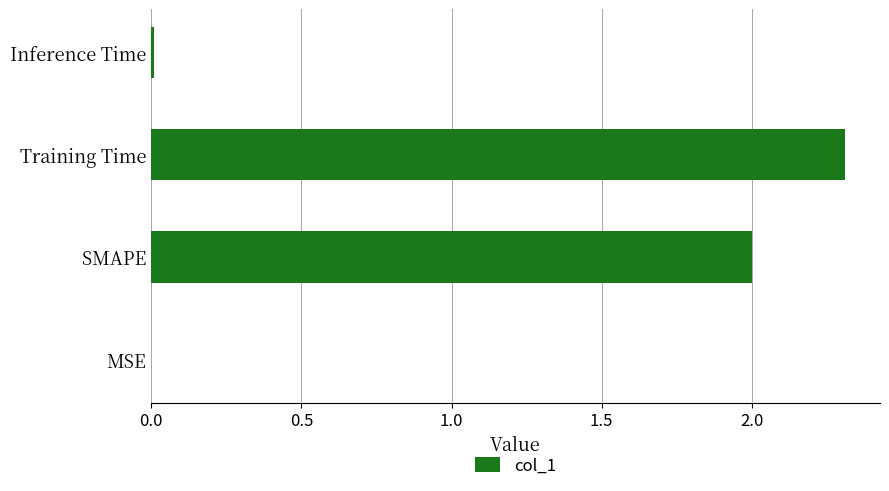

Are the bars horizontal?

Yes